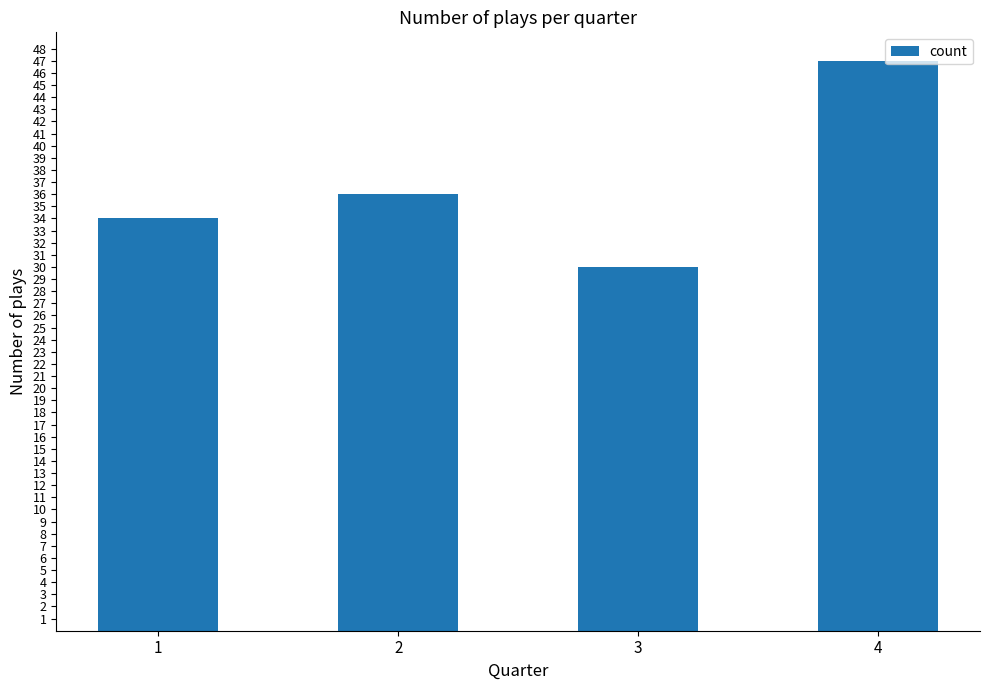

Rank the categories by value from lowest to highest.

3, 1, 2, 4